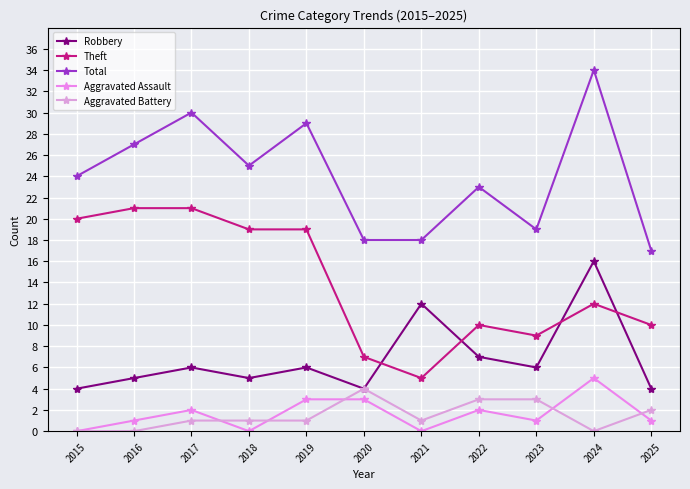

What is the total value across all series at 2019?

58